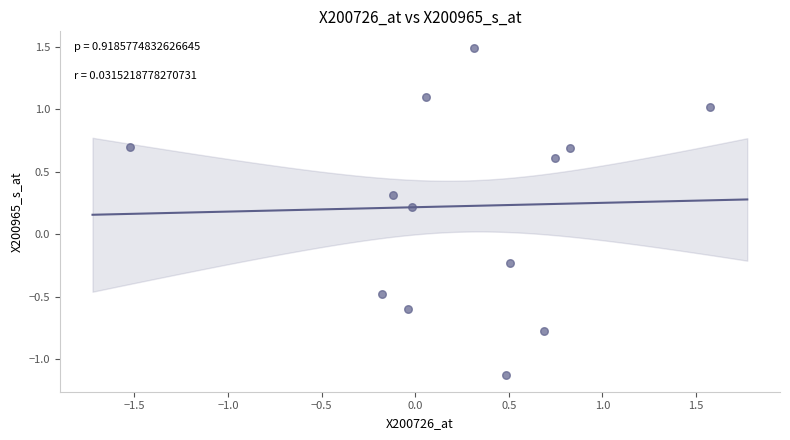

What is the range of X values (max minus min)?

3.1